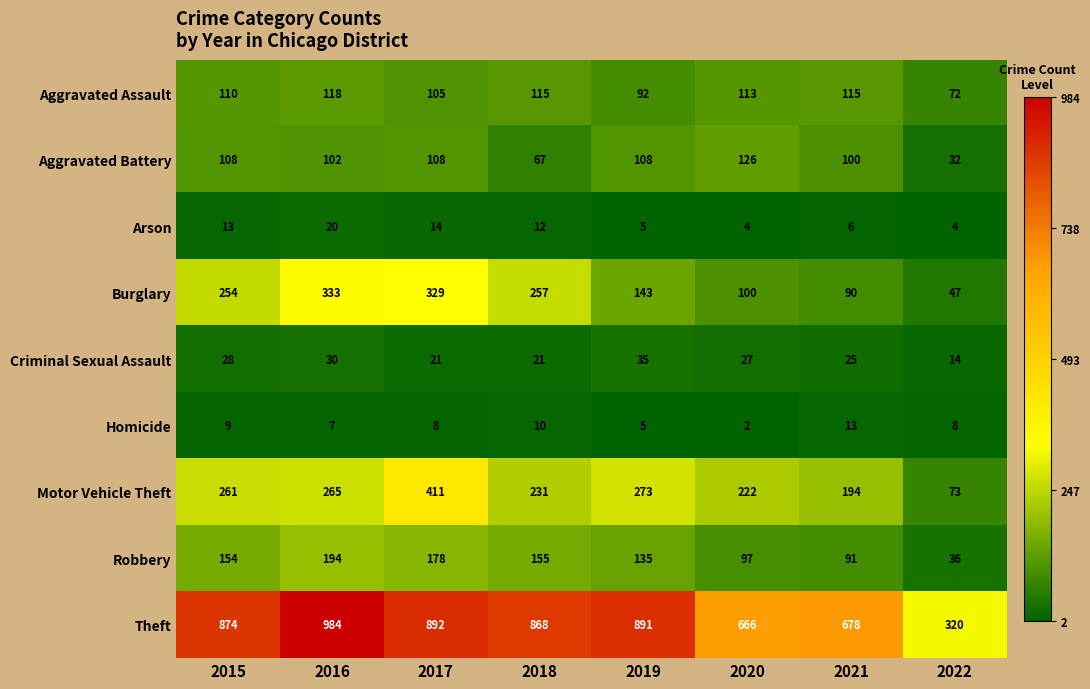

What is the greatest value displayed?

984